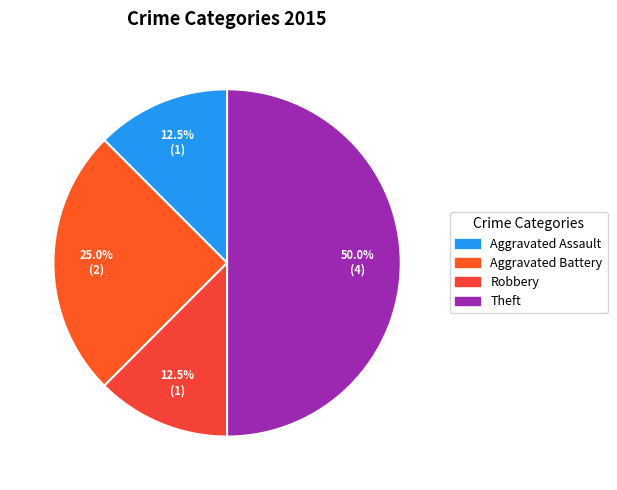

Count the number of slices in the pie.

4